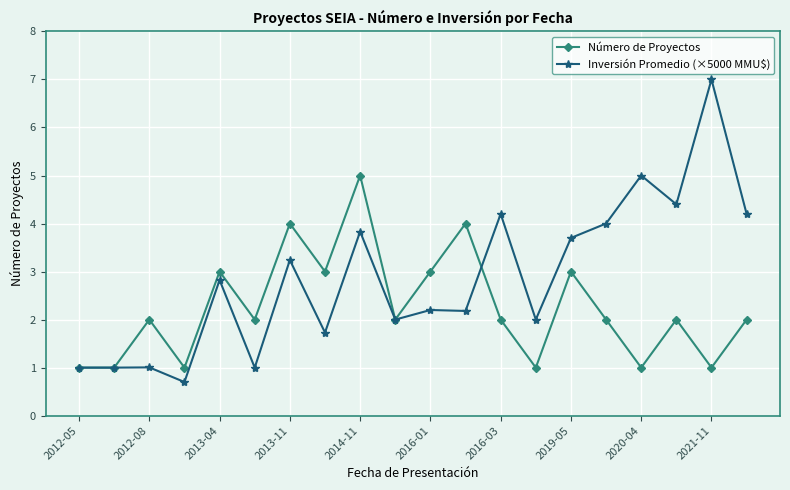

Which series has the widest spread of values?

Inversión Promedio (×5000 MMU$)